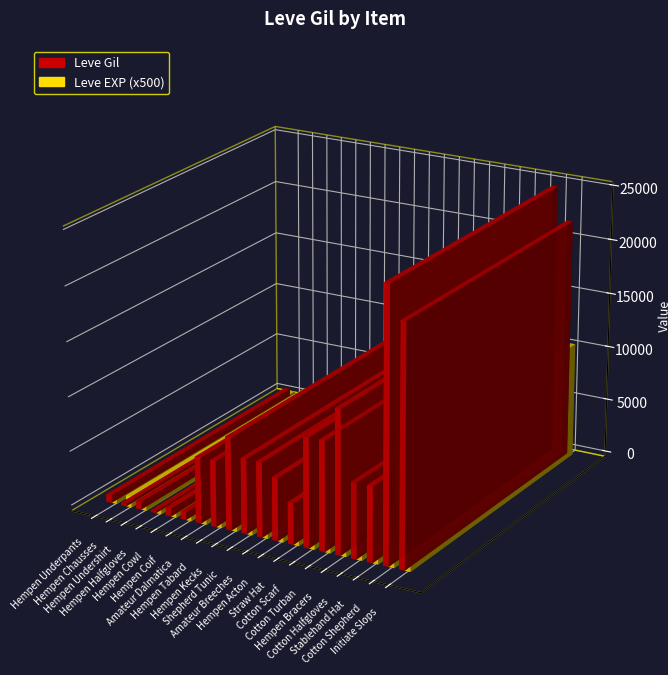

Reading right to left, what are all the values shown in this chart?

Leve Gil: 21850	24790	6880	6880	13090	9990	9990	3780	5730	6840	6840	8460	6030	6030	690	740	160	690	220	690
Leve EXP: 21	24	6	6	13	9	9	3	5	6	6	8	6	6	1	2	1	1	2	1